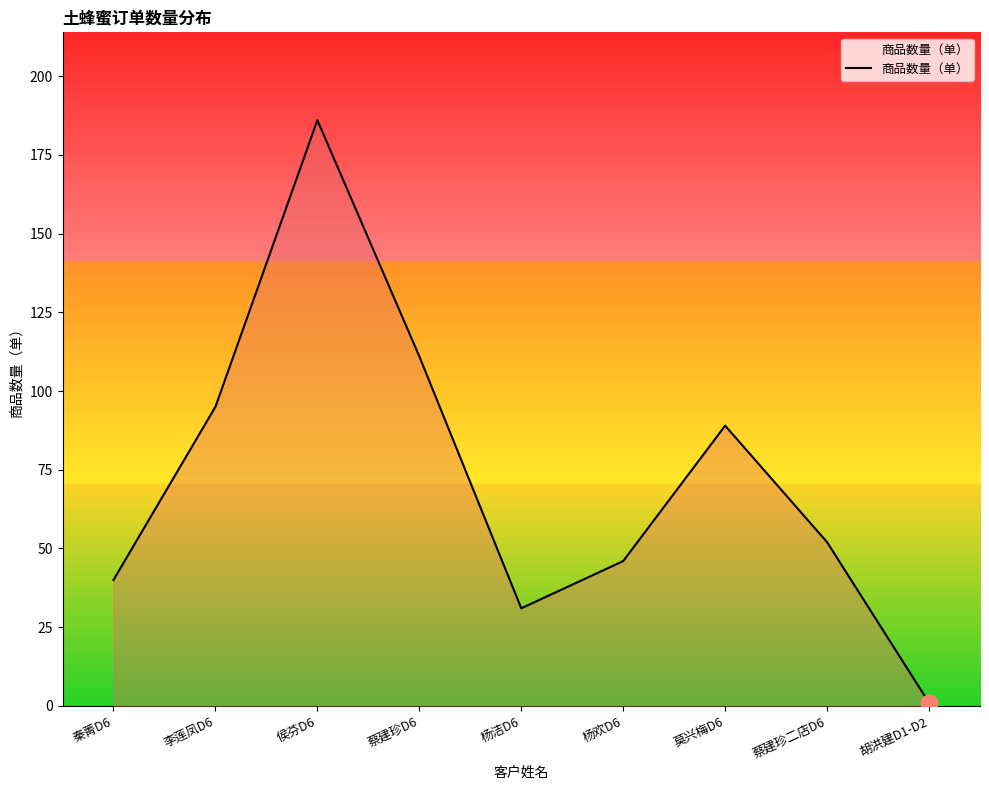

Reading left to right, extract all data points from this chart.

40	95	186	111	31	46	89	52	1